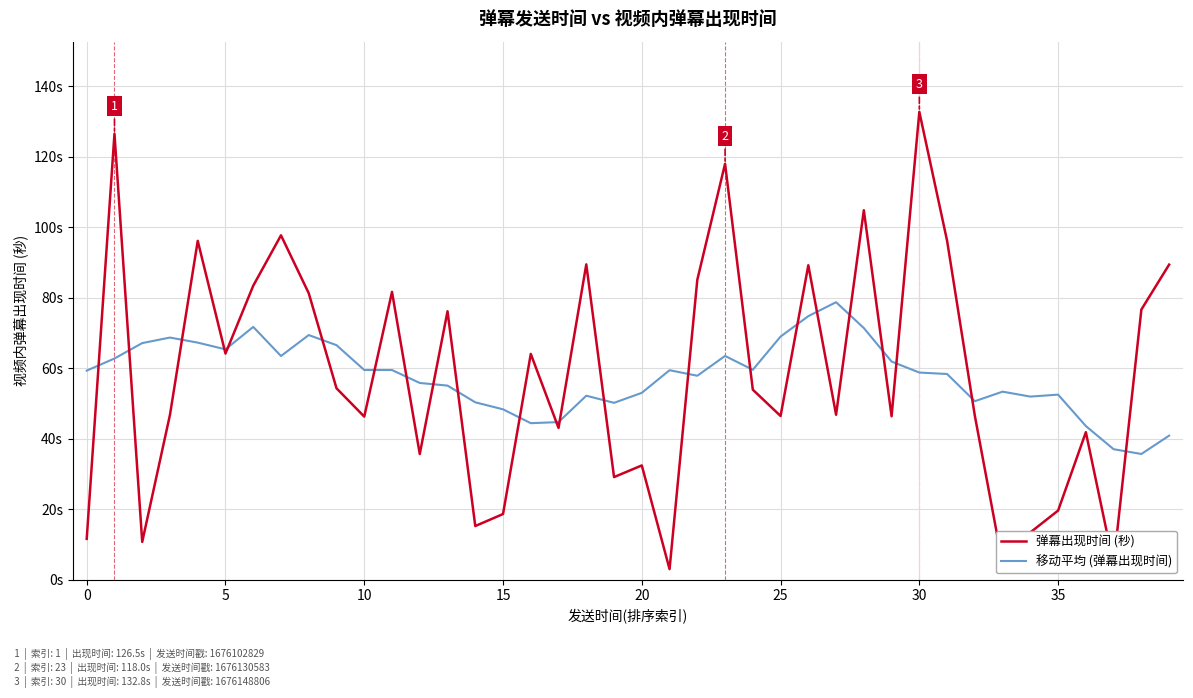

What is the smallest value displayed?

3.0